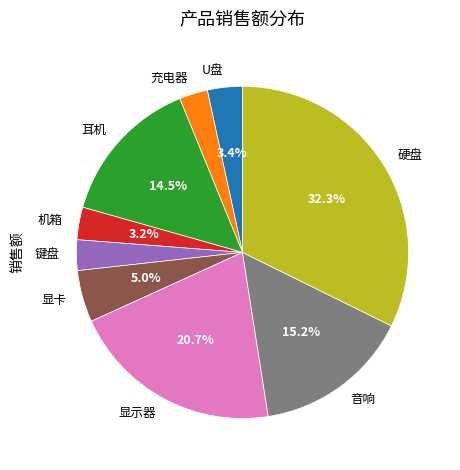

What is the largest slice in the pie chart?

硬盘